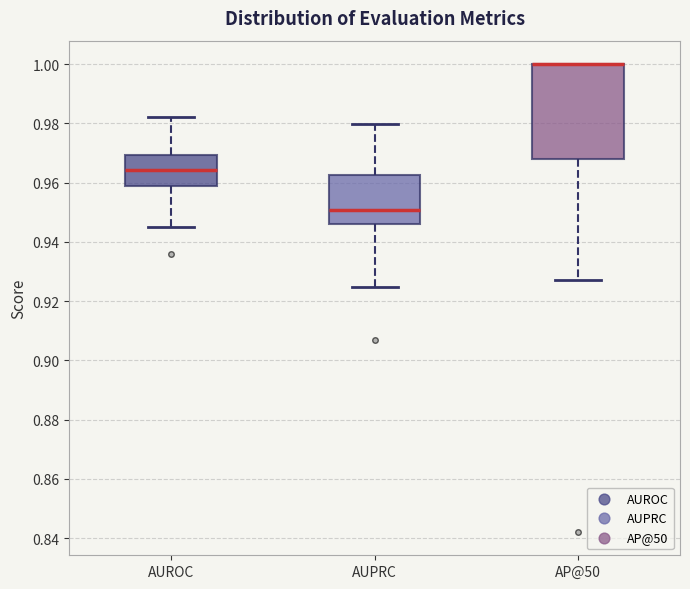

Reading left to right, transcribe this box plot: for each box, give where its median line is, the range the box spans, and where its two whiskers end, as read against the y-axis. The values are not printed on the chart, so give them approximately, as read against the axis.

AUROC: median 0.964, box 0.958 to 0.970, whiskers 0.946 to 0.982
AUPRC: median 0.950, box 0.946 to 0.962, whiskers 0.924 to 0.980
AP@50: median 1.000 (drawn on the box's upper edge), box 0.968 to 1.000, whiskers 0.928 to 1.000